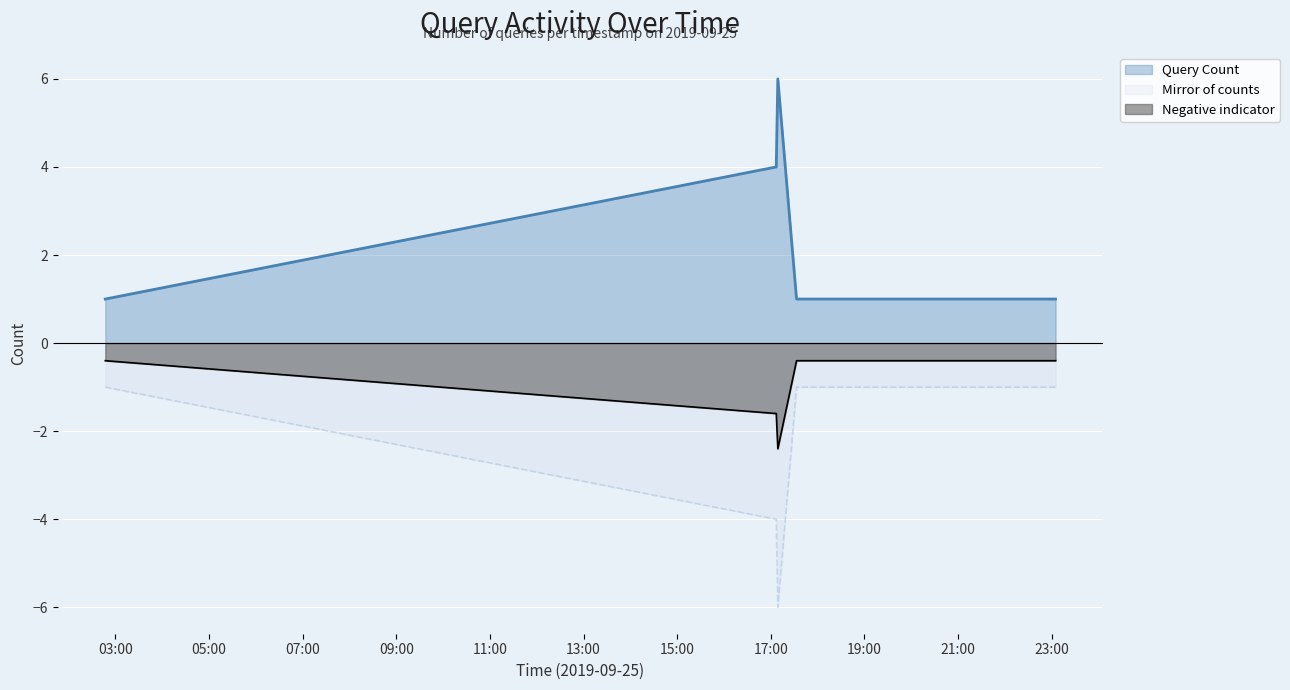

Reading right to left, extract all data points from this chart.

2019-09-25 23:05:00=1	2019-09-25 18:48:00=1	2019-09-25 18:39:00=1	2019-09-25 18:26:00=1	2019-09-25 17:37:00=1	2019-09-25 17:33:00=1	2019-09-25 17:09:00=6	2019-09-25 17:08:00=5	2019-09-25 17:07:00=4	2019-09-25 02:47:00=1